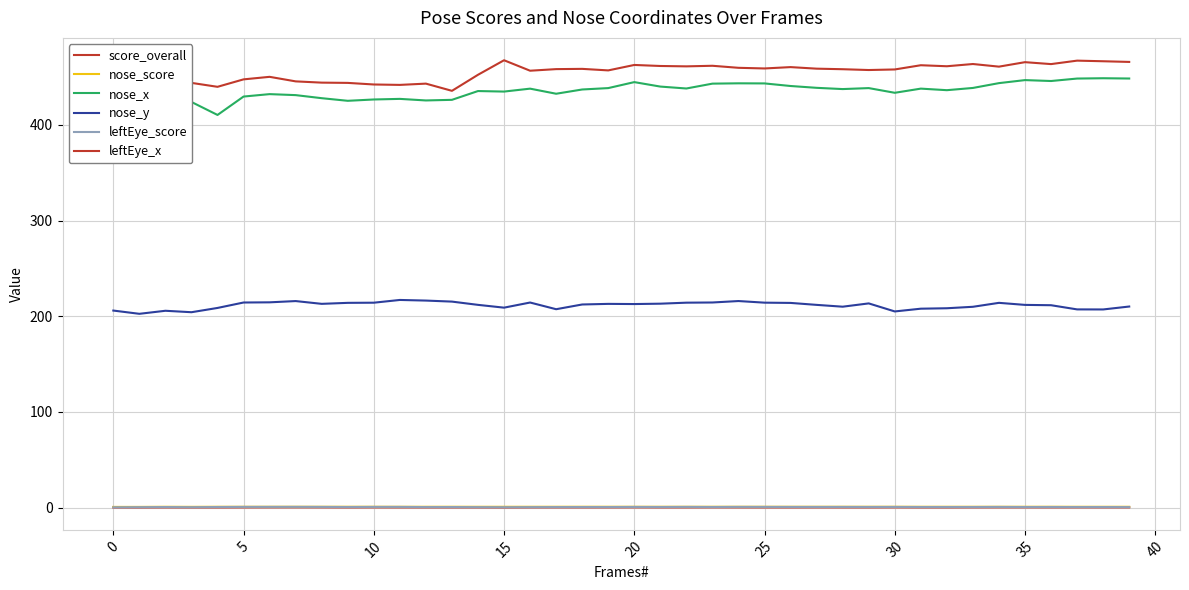

What is the label of the 38th point from the left?

37